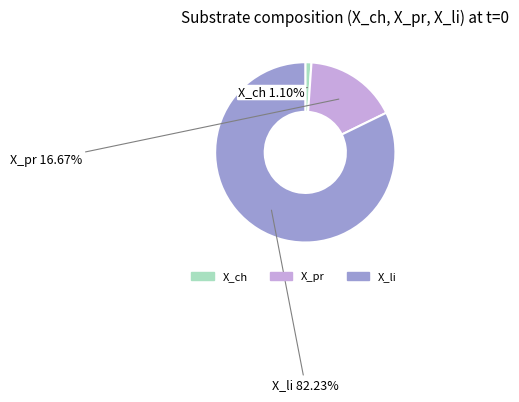

Does any single category account for the majority?

Yes